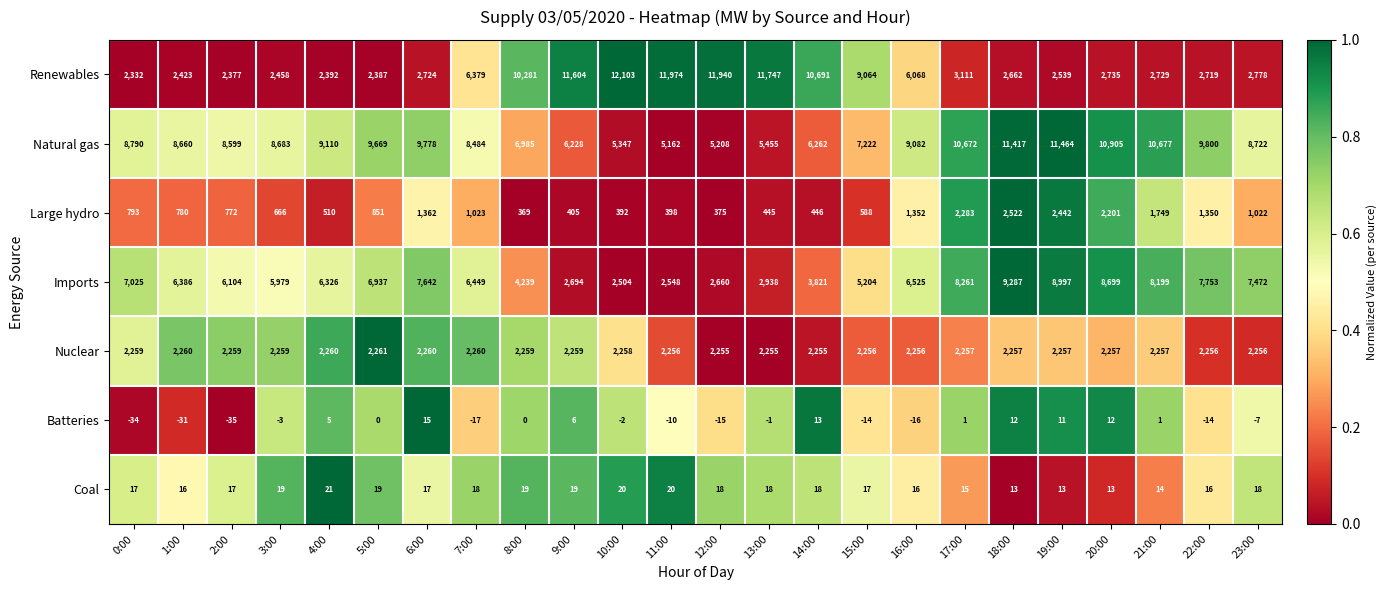

Rank the series by their maximum value, from highest to lowest.

Renewables, Natural gas, Imports, Large hydro, Nuclear, Coal, Batteries